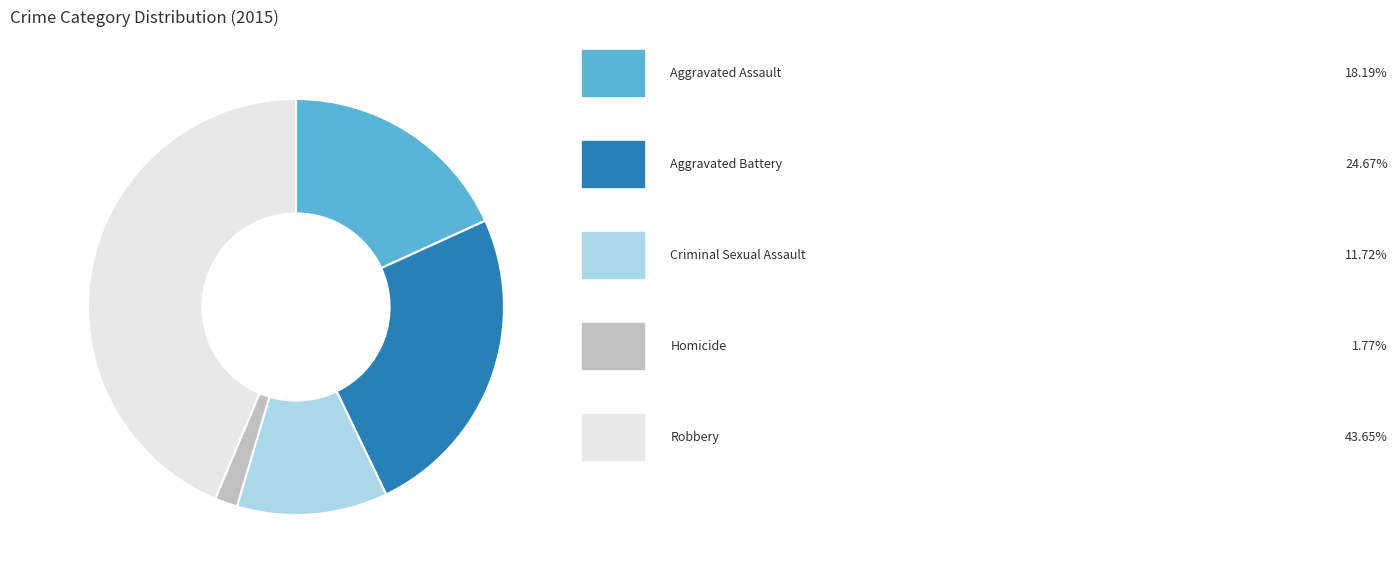

Is there a majority slice in this chart?

No